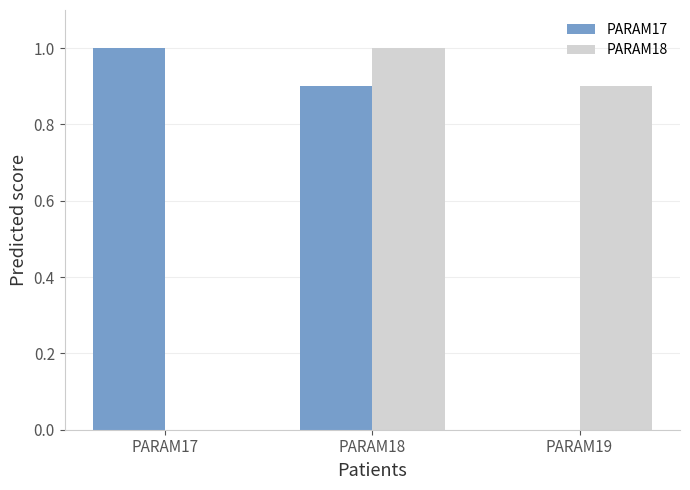

Which series changed the most between PARAM17 and PARAM18?

PARAM18